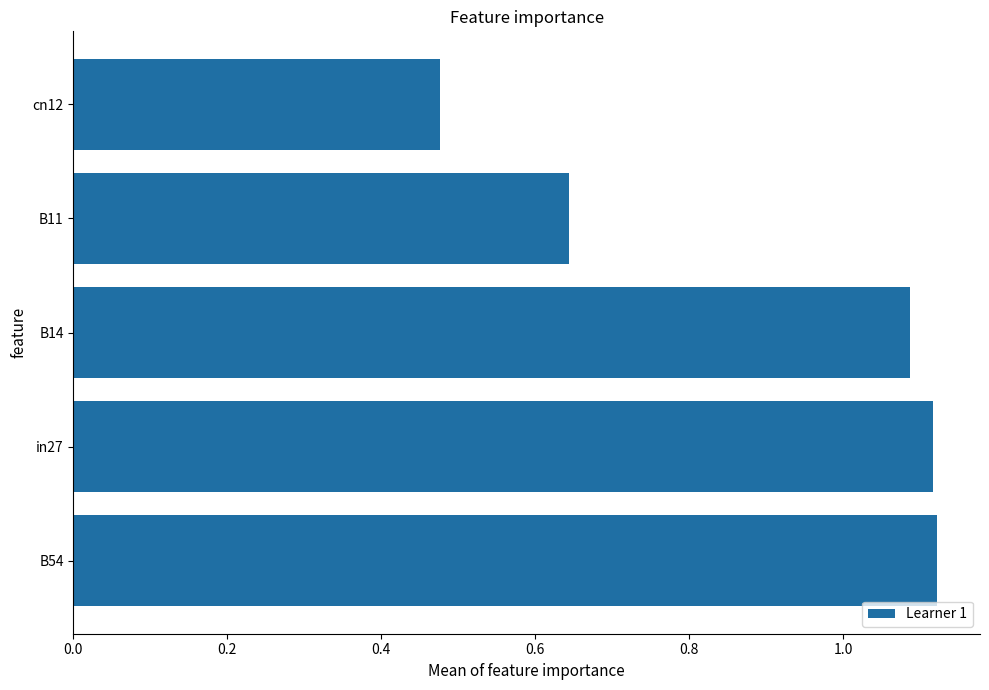

At which category does the chart reach its minimum across all series?

cn12